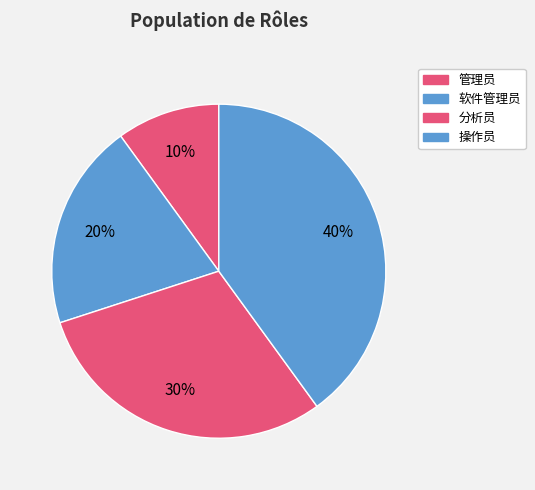

To the nearest percent, what portion does 管理员 represent?

10%